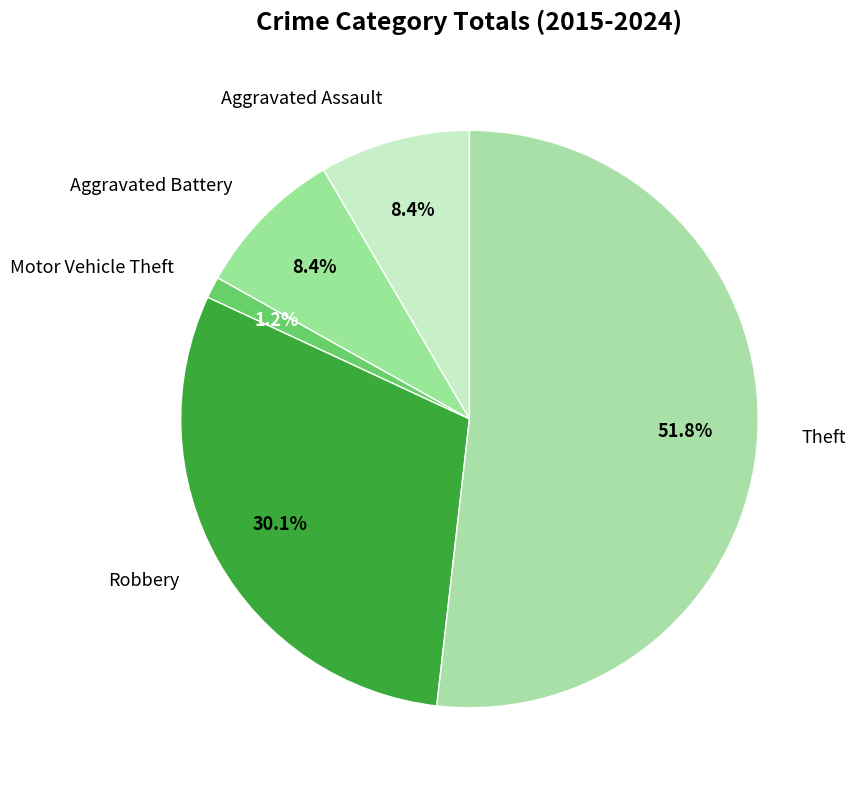

Is it true that Aggravated Battery is 8% of the pie?

True